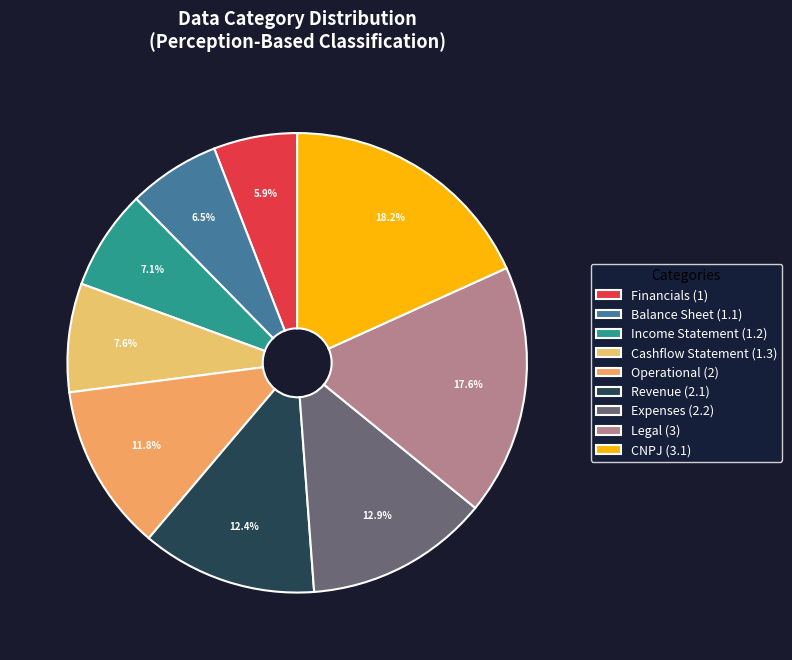

To the nearest percent, what is the difference between the largest and smallest slice percentages?

12%